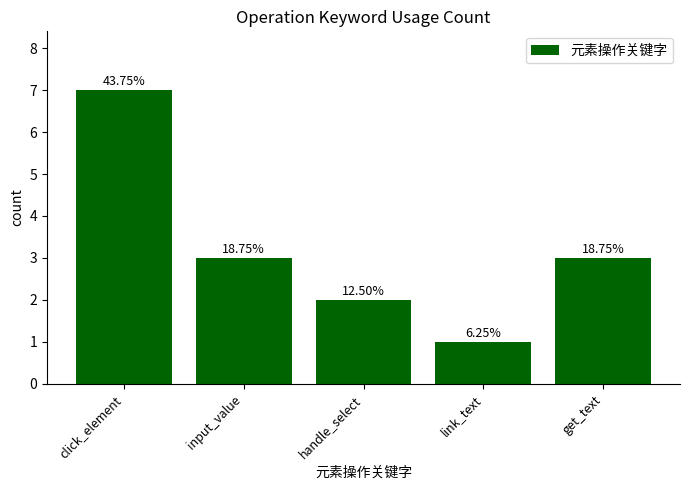

How many bars are there in total?

5